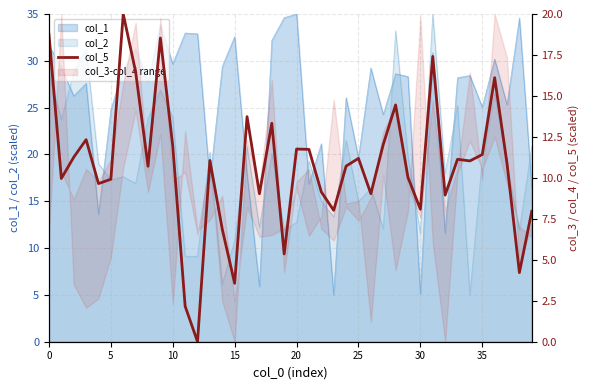

What is the approximate value at 36?

16.1